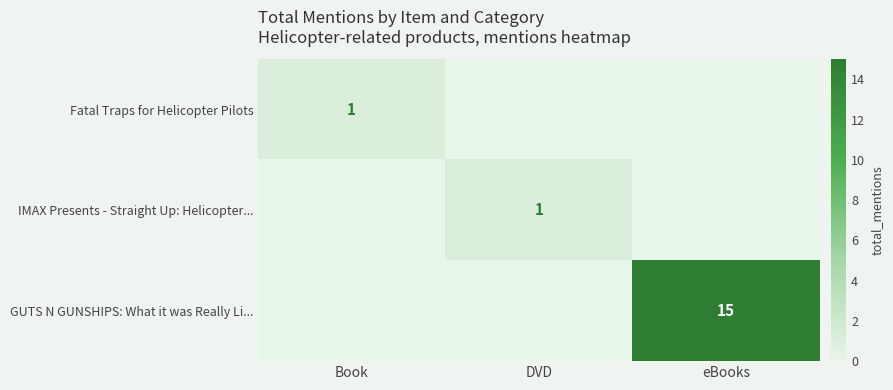

What is the difference between the maximum and second lowest values in the row_1 series?

1